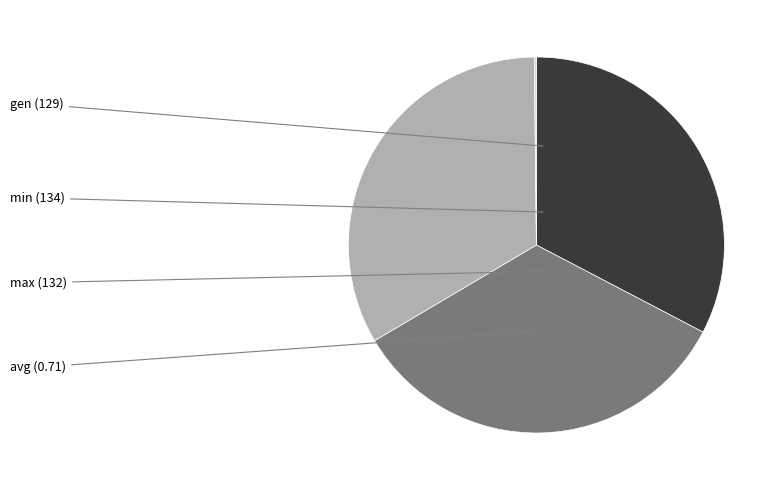

What is the largest slice in the pie chart?

min